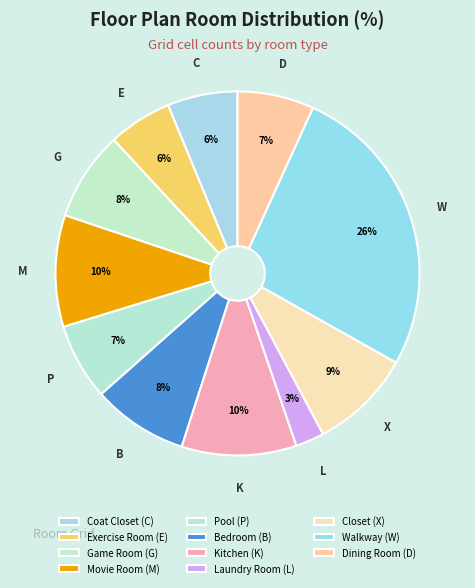

What percentage is the Game Room (G) slice, to the nearest percent?

8%